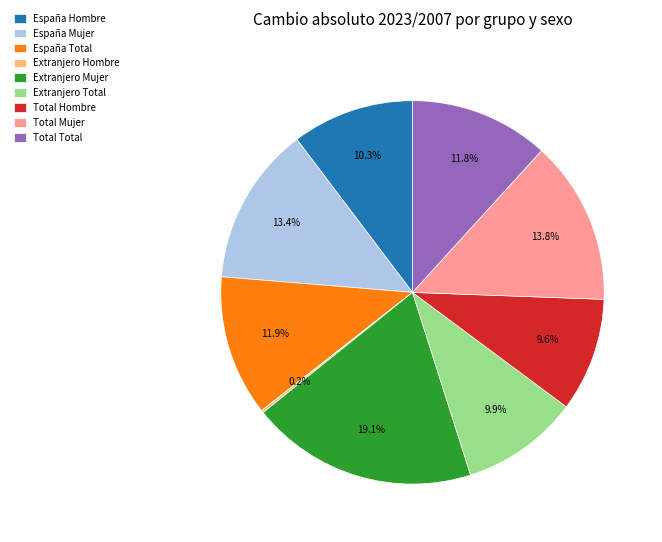

Does Total Mujer represent more than half of the total?

No